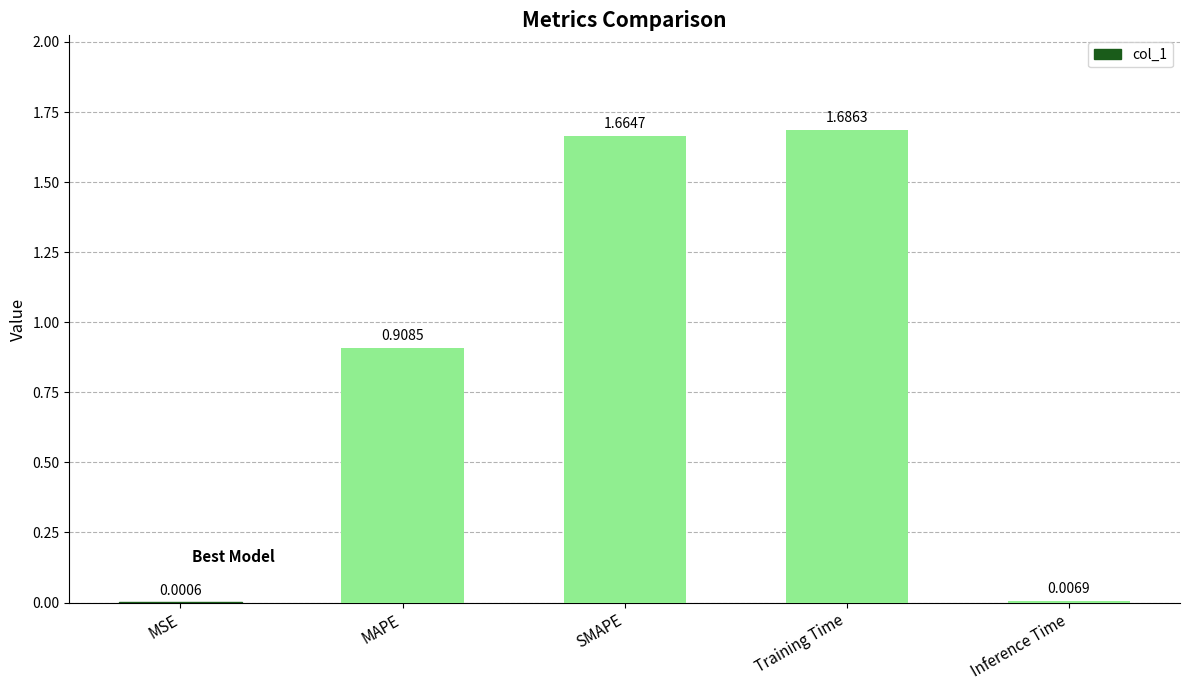

Where is the data nearest to the value 0?

MSE